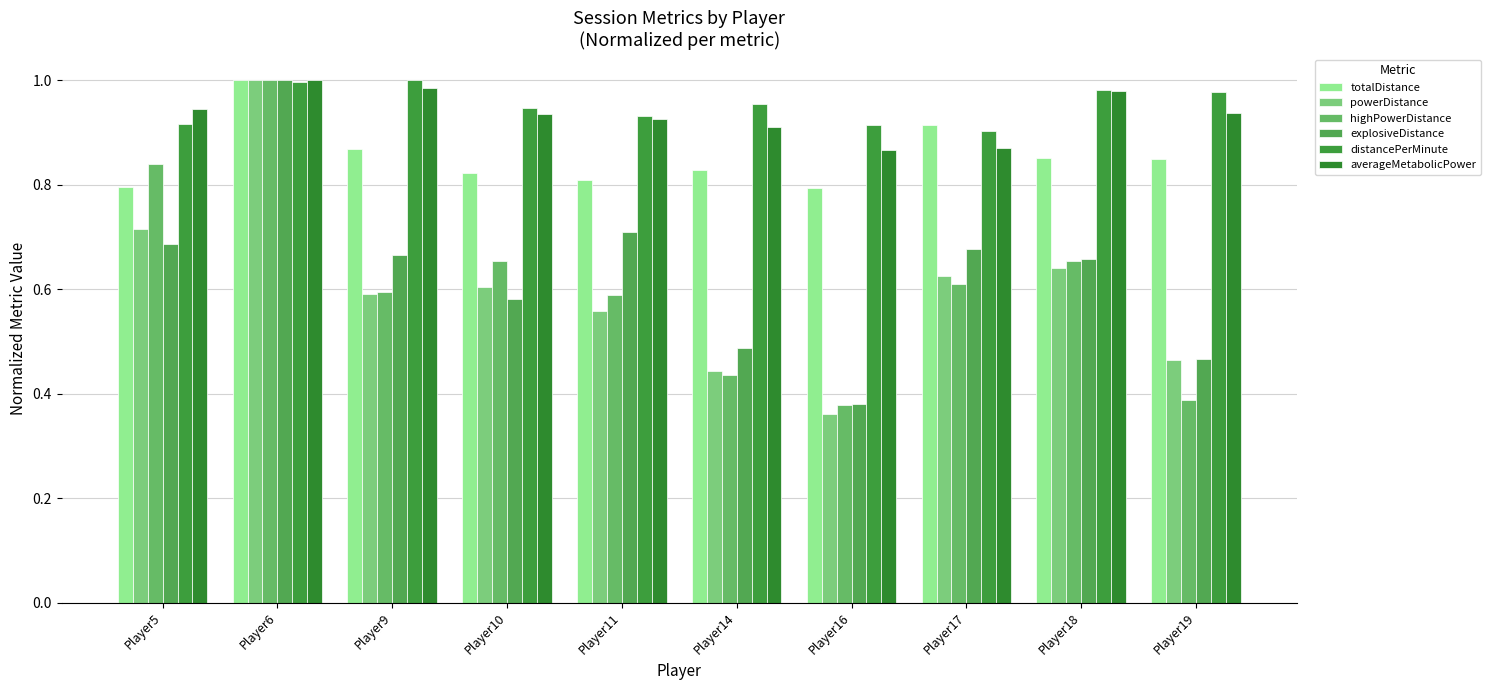

Reading right to left, list all the values displayed in this chart.

totalDistance: Player19=0.8	Player18=0.9	Player17=0.9	Player16=0.8	Player14=0.8	Player11=0.8	Player10=0.8	Player9=0.9	Player6=1.0	Player5=0.8
powerDistance: Player19=0.5	Player18=0.6	Player17=0.6	Player16=0.4	Player14=0.4	Player11=0.6	Player10=0.6	Player9=0.6	Player6=1.0	Player5=0.7
highPowerDistance: Player19=0.4	Player18=0.7	Player17=0.6	Player16=0.4	Player14=0.4	Player11=0.6	Player10=0.7	Player9=0.6	Player6=1.0	Player5=0.8
explosiveDistance: Player19=0.5	Player18=0.7	Player17=0.7	Player16=0.4	Player14=0.5	Player11=0.7	Player10=0.6	Player9=0.7	Player6=1.0	Player5=0.7
distancePerMinute: Player19=1.0	Player18=1.0	Player17=0.9	Player16=0.9	Player14=1.0	Player11=0.9	Player10=0.9	Player9=1.0	Player6=1.0	Player5=0.9
averageMetabolicPower: Player19=0.9	Player18=1.0	Player17=0.9	Player16=0.9	Player14=0.9	Player11=0.9	Player10=0.9	Player9=1.0	Player6=1.0	Player5=0.9